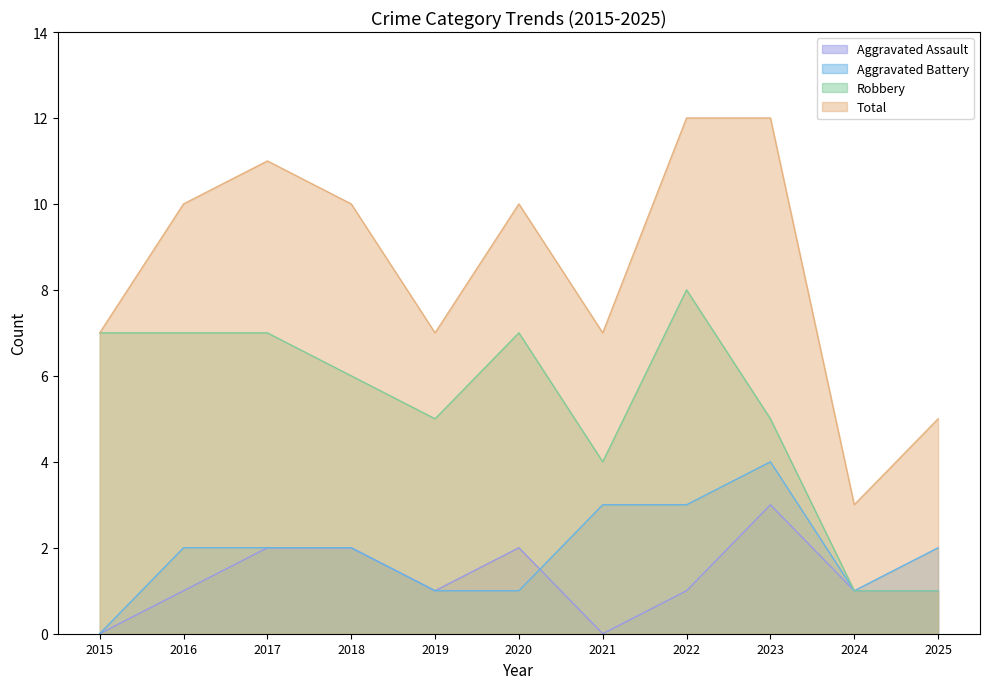

What are all the series names shown in the legend?

Aggravated Assault, Aggravated Battery, Robbery, Total